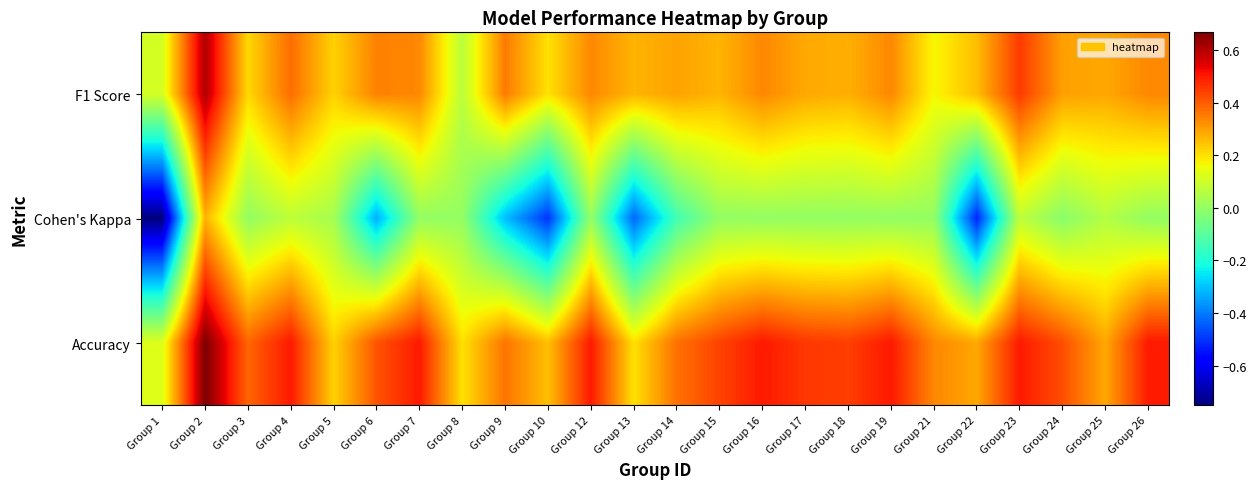

At which category is the sum across all series the highest?

Group 2